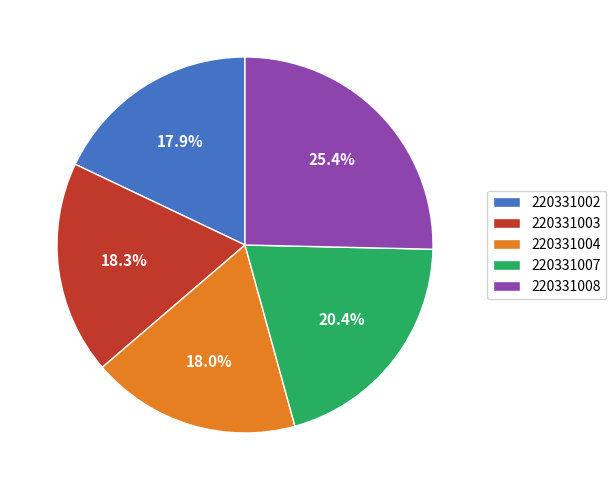

To the nearest percent, what percentage of the pie is 220331004?

18%